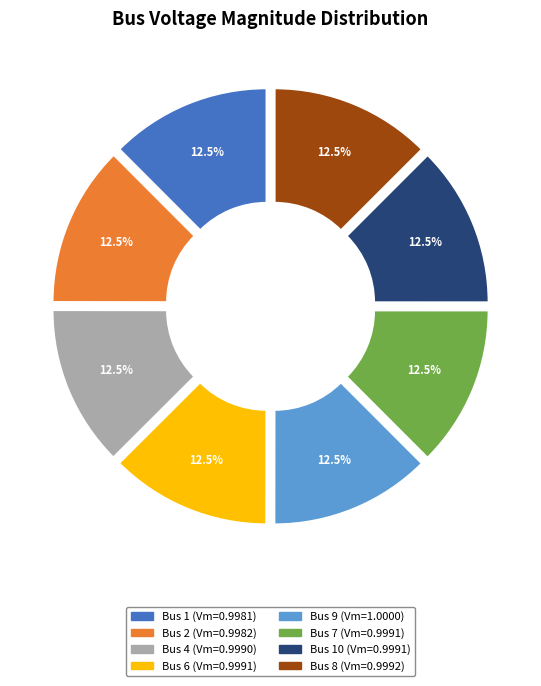

Is 10 the majority of the pie?

No